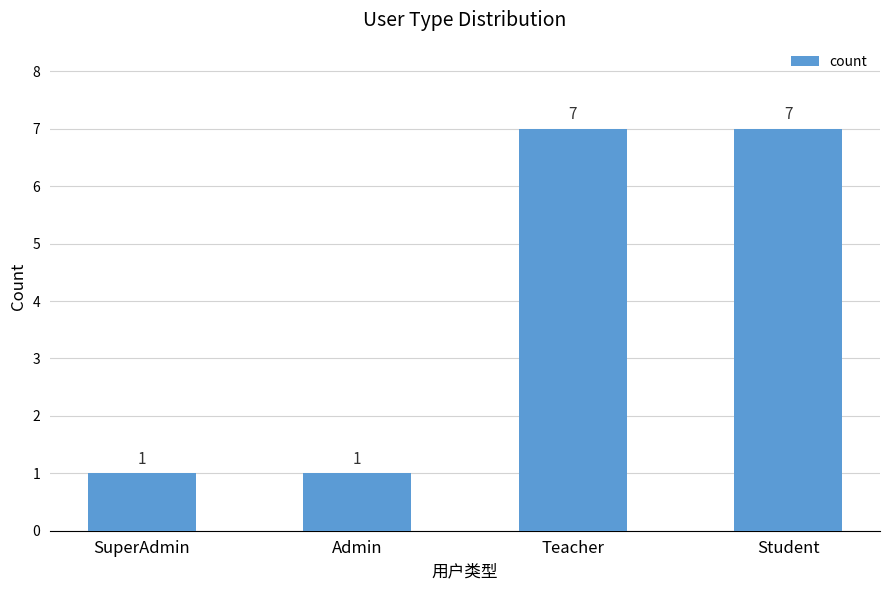

Is it true that the value at Teacher is 7?

True